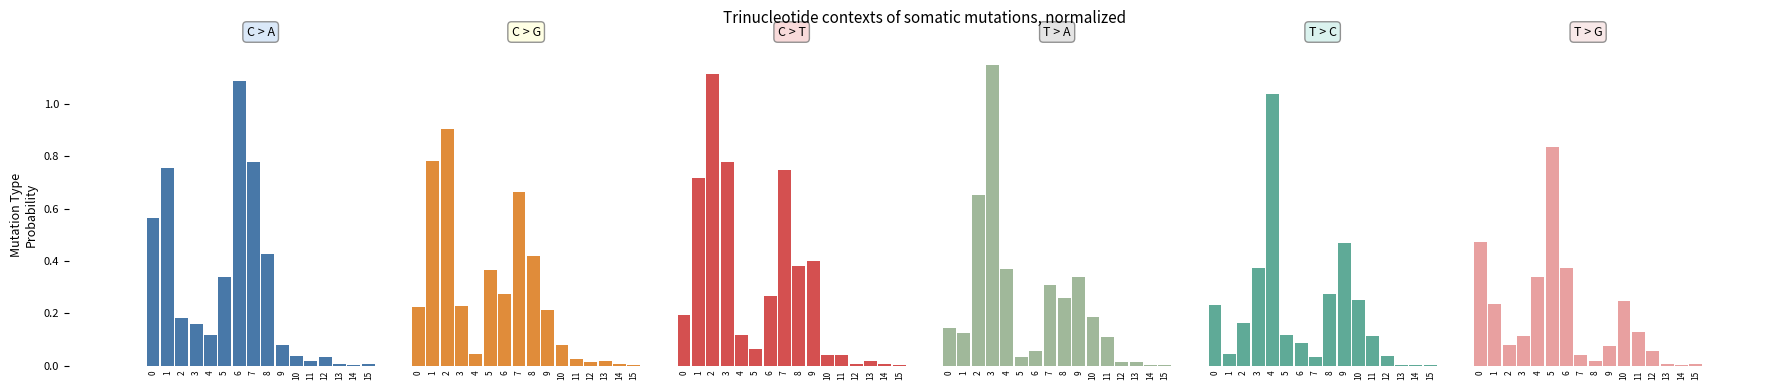

Is it true that C > A equals 0.1 at 2?

False